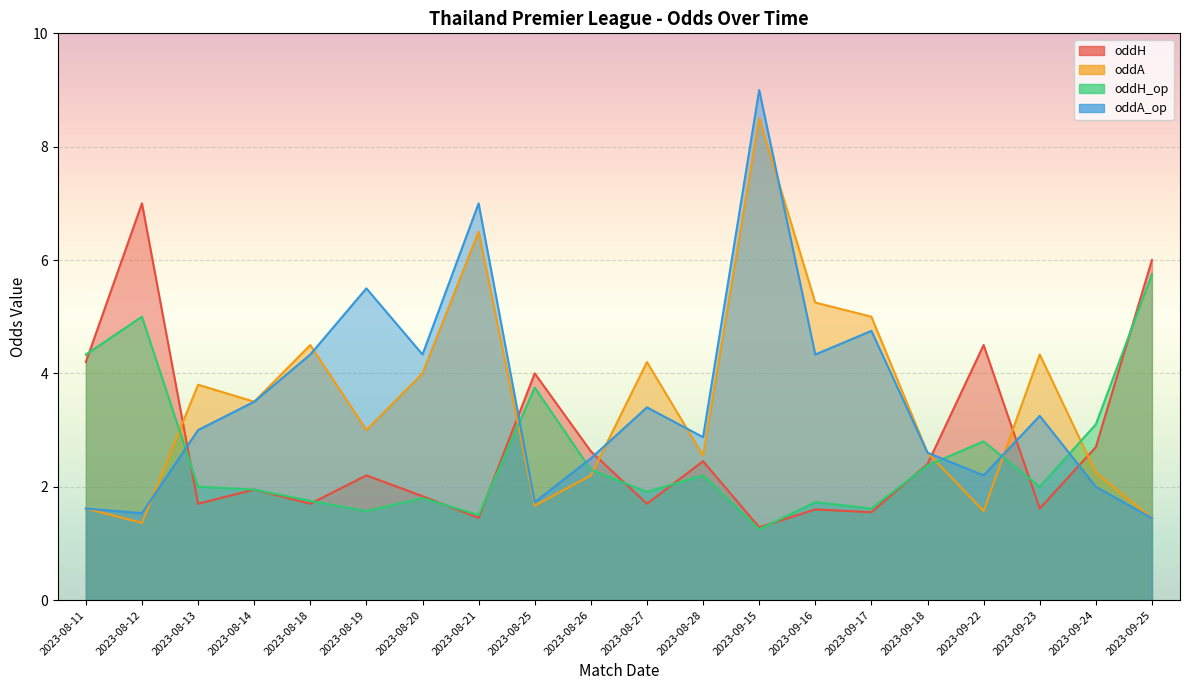

Reading right to left, transcribe all the data shown in this chart.

oddH: 2023-09-25=6.0	2023-09-24=2.7	2023-09-23=1.6	2023-09-22=4.5	2023-09-18=2.4	2023-09-17=1.6	2023-09-16=1.6	2023-09-15=1.3	2023-08-28=2.5	2023-08-27=1.7	2023-08-26=2.6	2023-08-25=4.0	2023-08-21=1.4	2023-08-20=1.8	2023-08-19=2.2	2023-08-18=1.7	2023-08-14=1.9	2023-08-13=1.7	2023-08-12=7.0	2023-08-11=4.2
oddA: 2023-09-25=1.4	2023-09-24=2.2	2023-09-23=4.3	2023-09-22=1.6	2023-09-18=2.6	2023-09-17=5.0	2023-09-16=5.2	2023-09-15=8.5	2023-08-28=2.5	2023-08-27=4.2	2023-08-26=2.2	2023-08-25=1.7	2023-08-21=6.5	2023-08-20=4.0	2023-08-19=3.0	2023-08-18=4.5	2023-08-14=3.5	2023-08-13=3.8	2023-08-12=1.4	2023-08-11=1.6
oddH_op: 2023-09-25=5.8	2023-09-24=3.1	2023-09-23=2.0	2023-09-22=2.8	2023-09-18=2.4	2023-09-17=1.6	2023-09-16=1.7	2023-09-15=1.2	2023-08-28=2.2	2023-08-27=1.9	2023-08-26=2.3	2023-08-25=3.8	2023-08-21=1.5	2023-08-20=1.8	2023-08-19=1.6	2023-08-18=1.8	2023-08-14=1.9	2023-08-13=2.0	2023-08-12=5.0	2023-08-11=4.3
oddA_op: 2023-09-25=1.4	2023-09-24=2.0	2023-09-23=3.2	2023-09-22=2.2	2023-09-18=2.6	2023-09-17=4.8	2023-09-16=4.3	2023-09-15=9.0	2023-08-28=2.9	2023-08-27=3.4	2023-08-26=2.5	2023-08-25=1.7	2023-08-21=7.0	2023-08-20=4.3	2023-08-19=5.5	2023-08-18=4.3	2023-08-14=3.5	2023-08-13=3.0	2023-08-12=1.5	2023-08-11=1.6